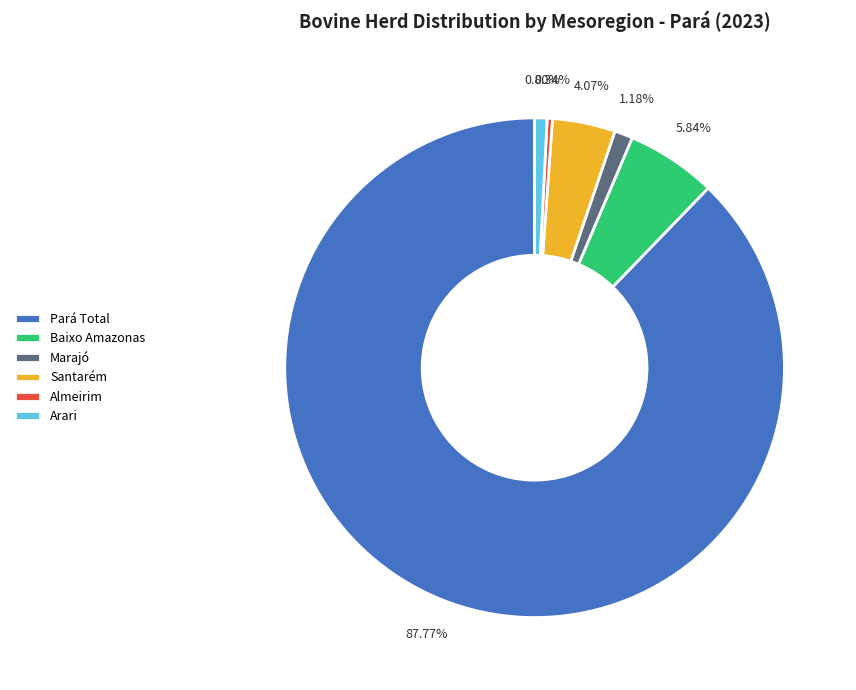

Is Santarém the majority of the pie?

No